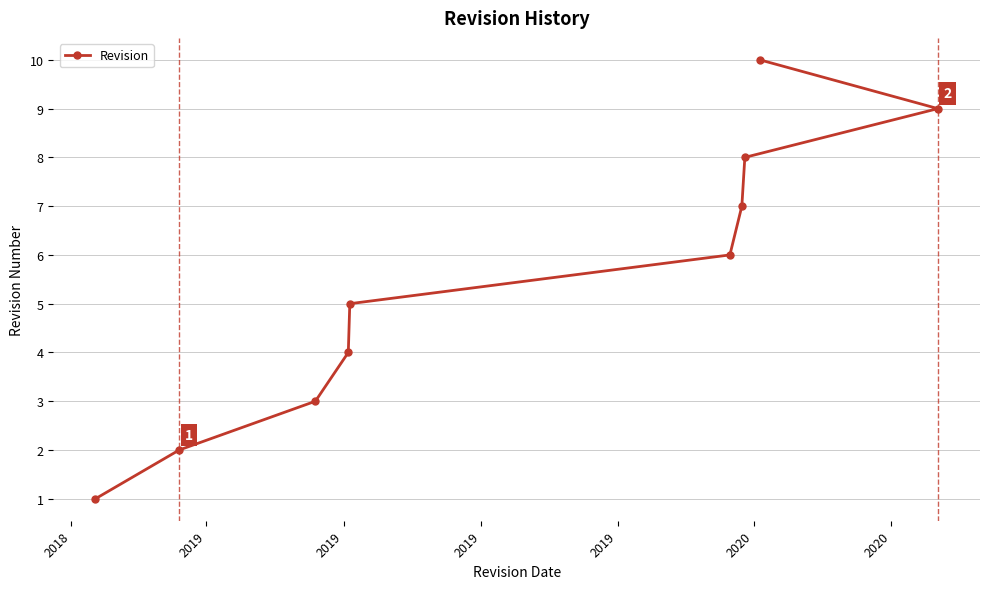

What is the greatest value displayed?

10